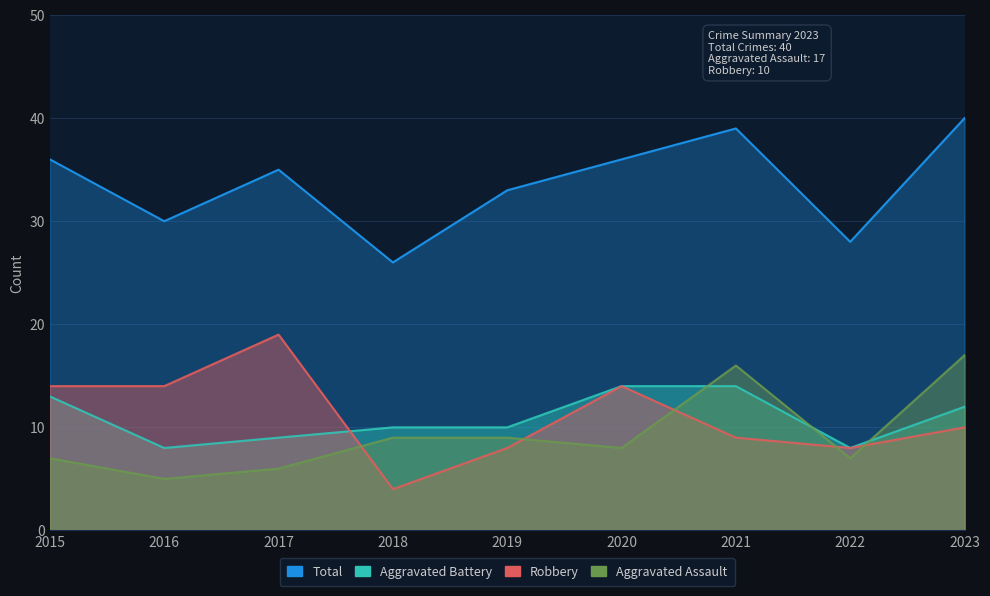

What is the maximum value for Robbery?

19